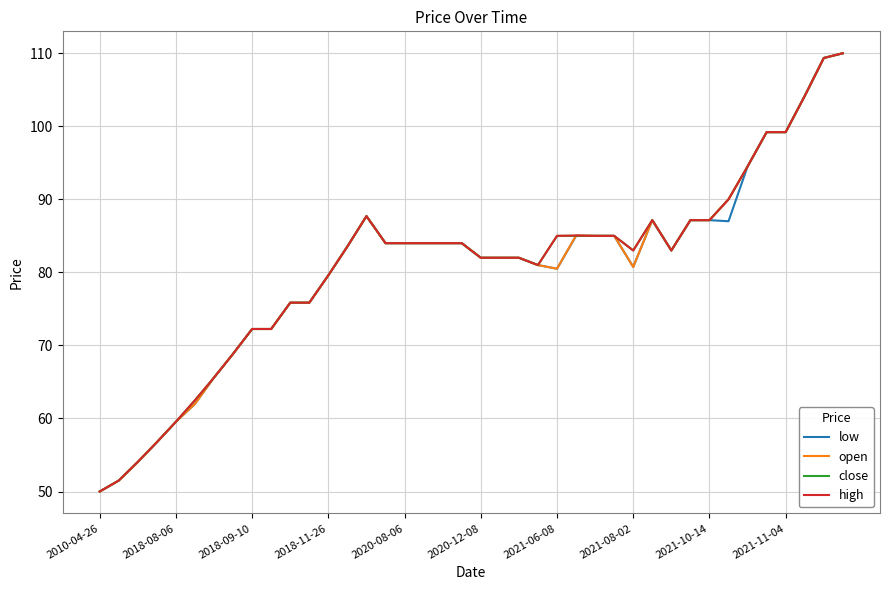

What is the lowest value of the low series?

50.0